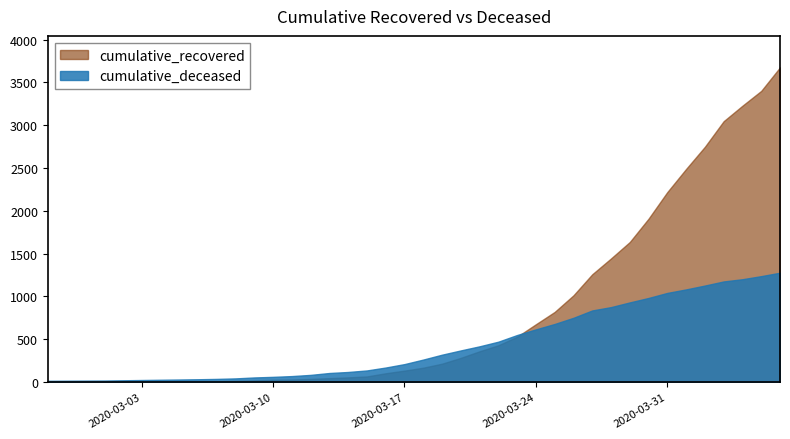

What is the sum of all cumulative_recovered values?

32124